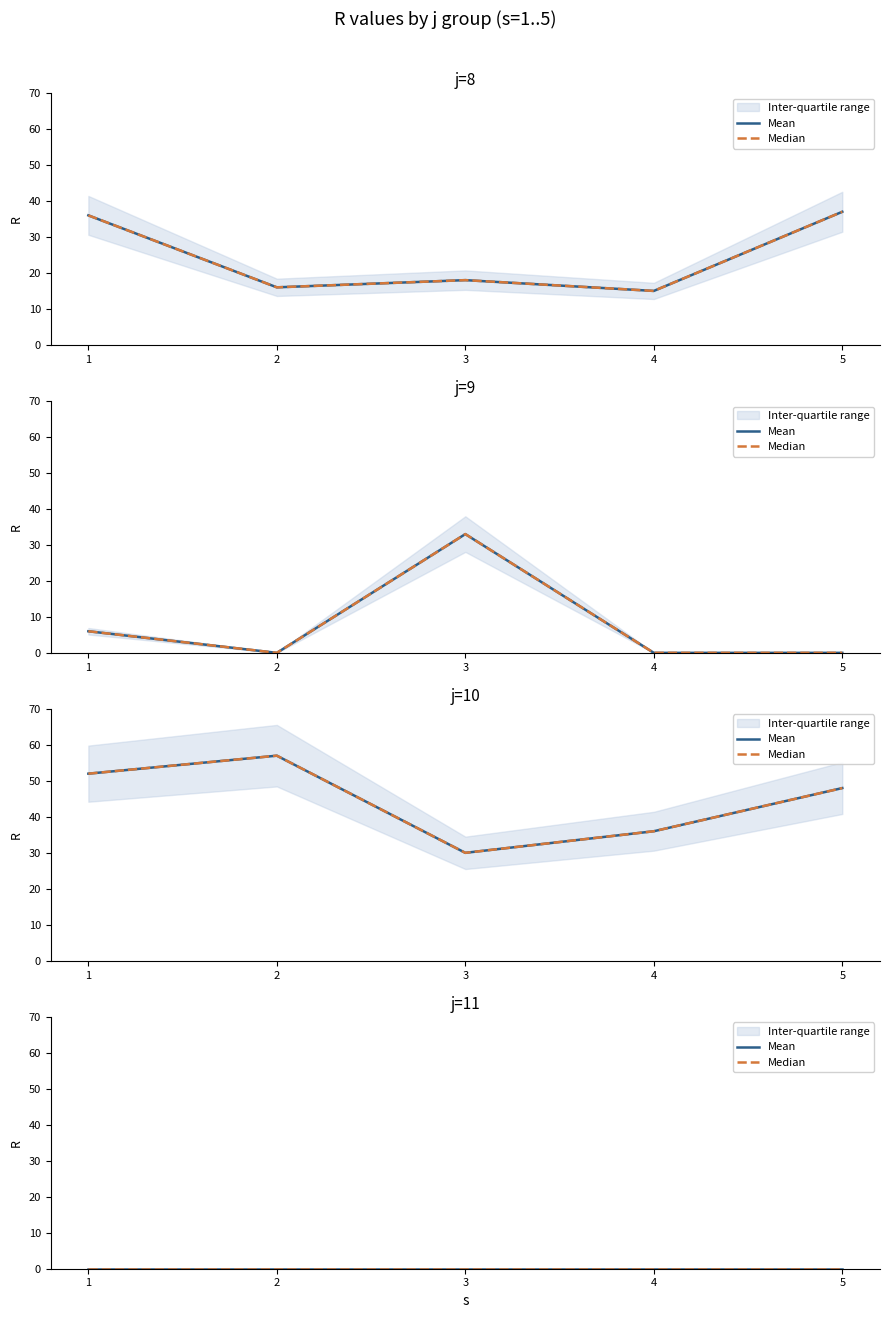

Reading right to left, transcribe all the data shown in this chart.

R: 11=0	11=0	11=0	11=0	11=0	10=48	10=36	10=30	10=57	10=52	9=0	9=0	9=33	9=0	9=6	8=37	8=15	8=18	8=16	8=36
s: 11=5	11=4	11=3	11=2	11=1	10=5	10=4	10=3	10=2	10=1	9=5	9=4	9=3	9=2	9=1	8=5	8=4	8=3	8=2	8=1